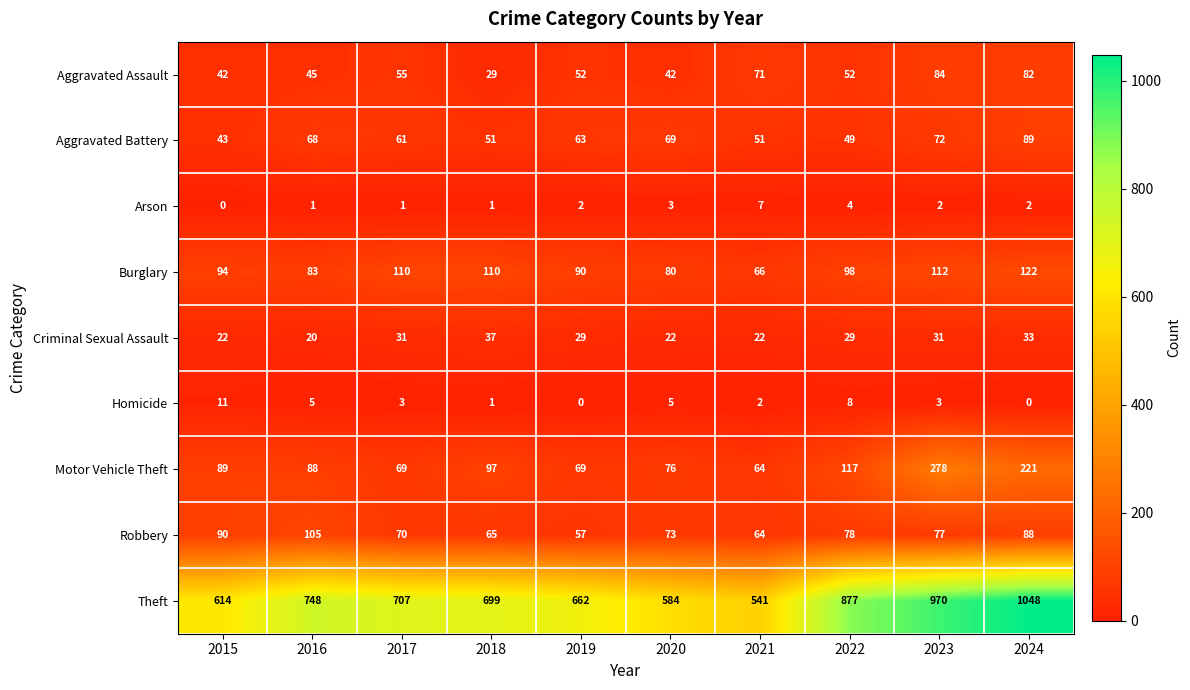

At which category is the sum across all series the highest?

2024